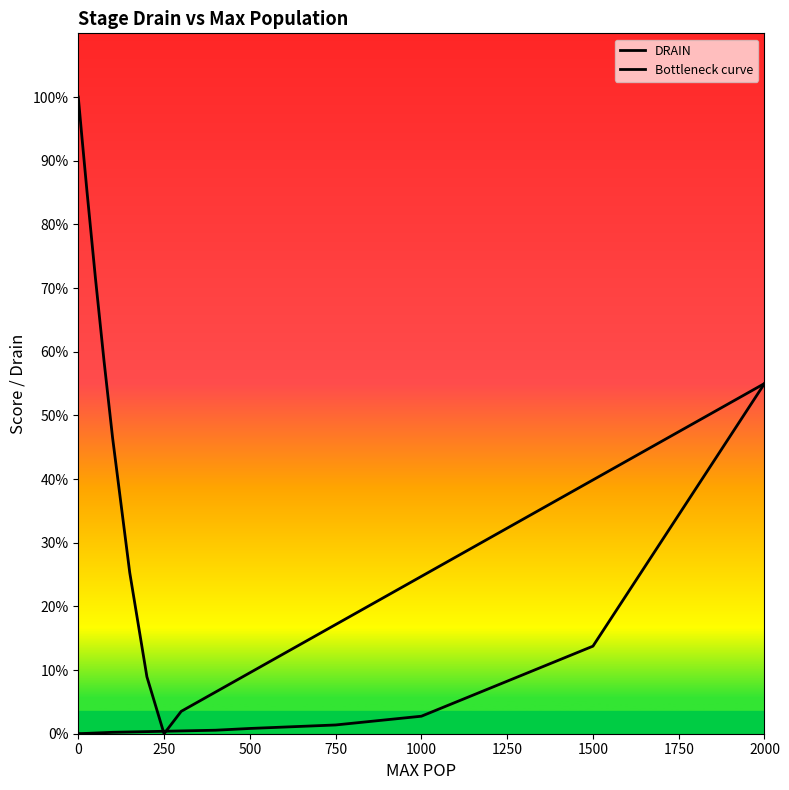

Reading right to left, transcribe all the data shown in this chart.

DRAIN: 55.0	13.8	2.8	1.4	0.8	0.6	0.4	0.4	0.3	0.3	0.2	0.2	0.1	0.1	0.0	0.0
Bottleneck curve: 55.0	39.9	24.7	17.1	9.6	6.5	3.5	0.0	8.9	25.3	46.5	58.6	71.6	85.4	94.1	100.0